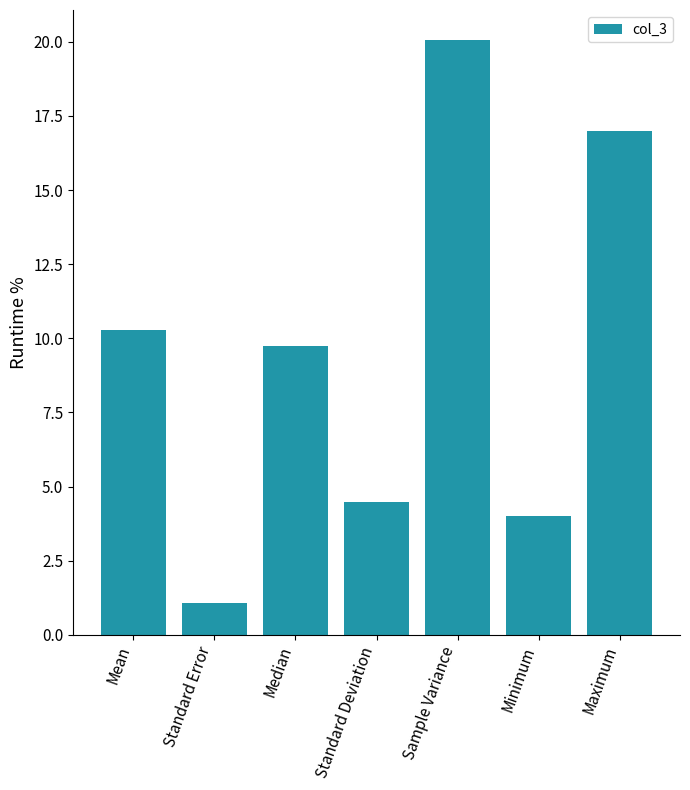

What is the difference between the second highest and second lowest values?

13.0